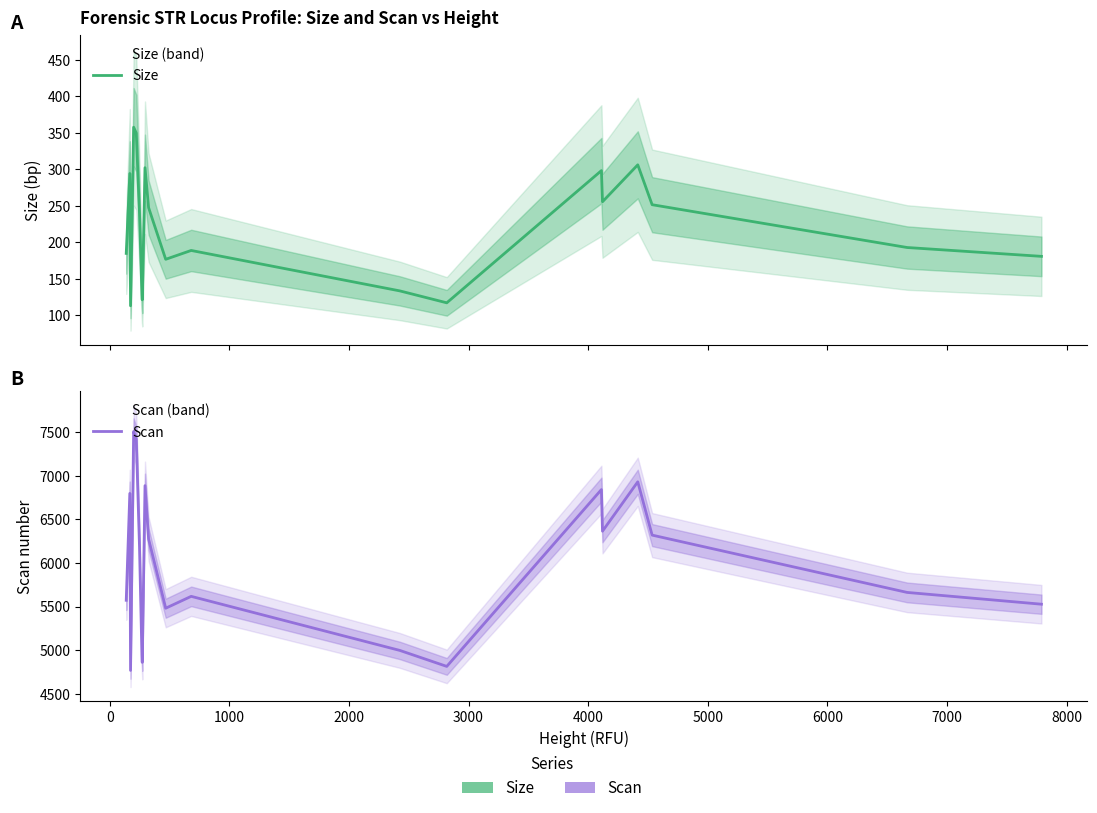

List the series in order of their peak value, lowest first.

Size, Scan